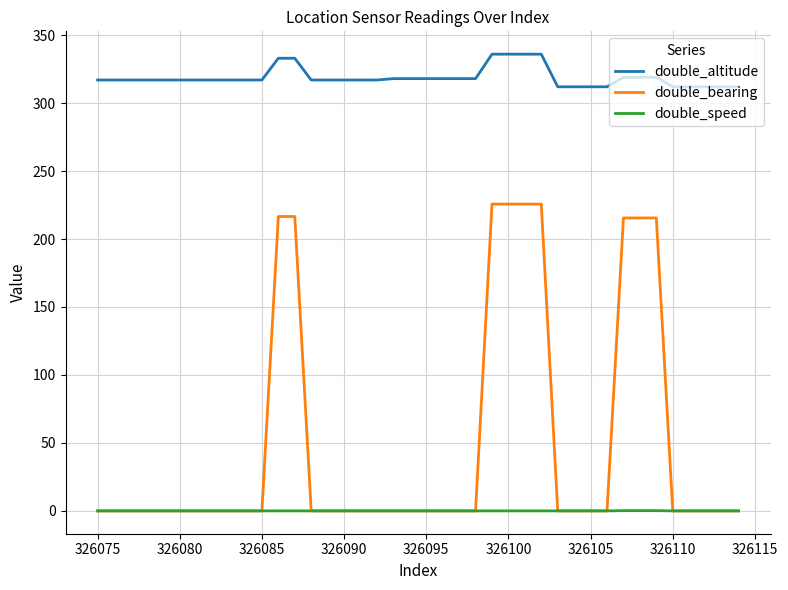

Rank the series by their maximum value, from highest to lowest.

double_altitude, double_bearing, double_speed